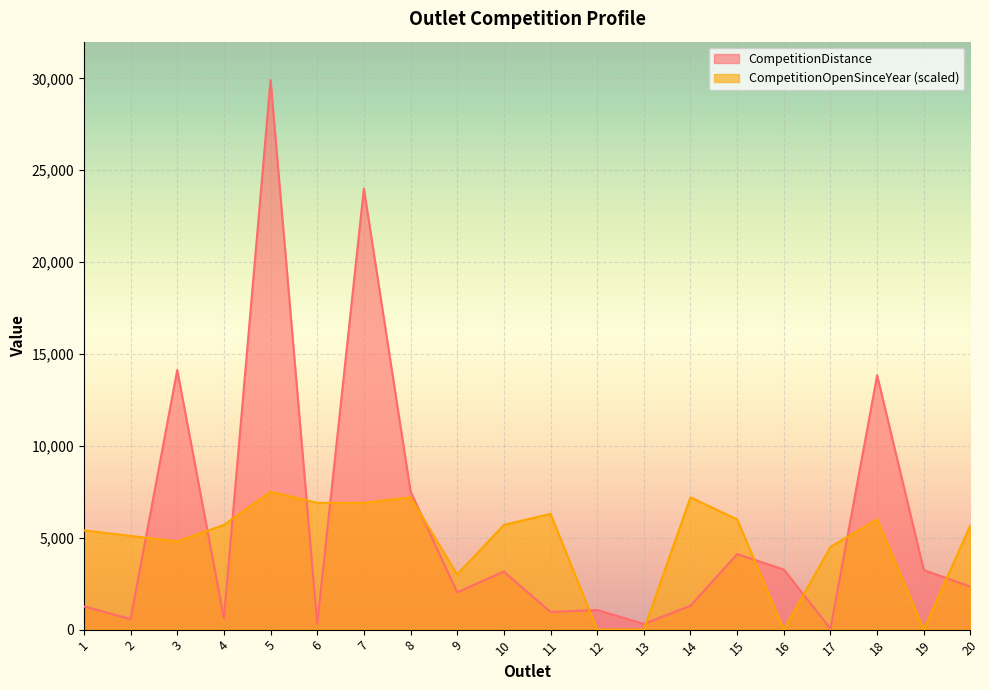

How many series are shown in this chart?

2